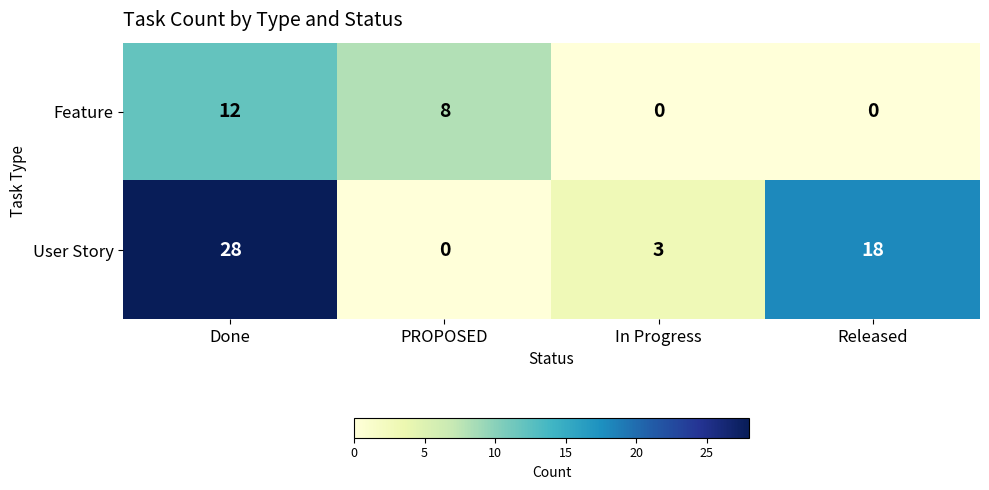

What is the total value across all series at Released?

18